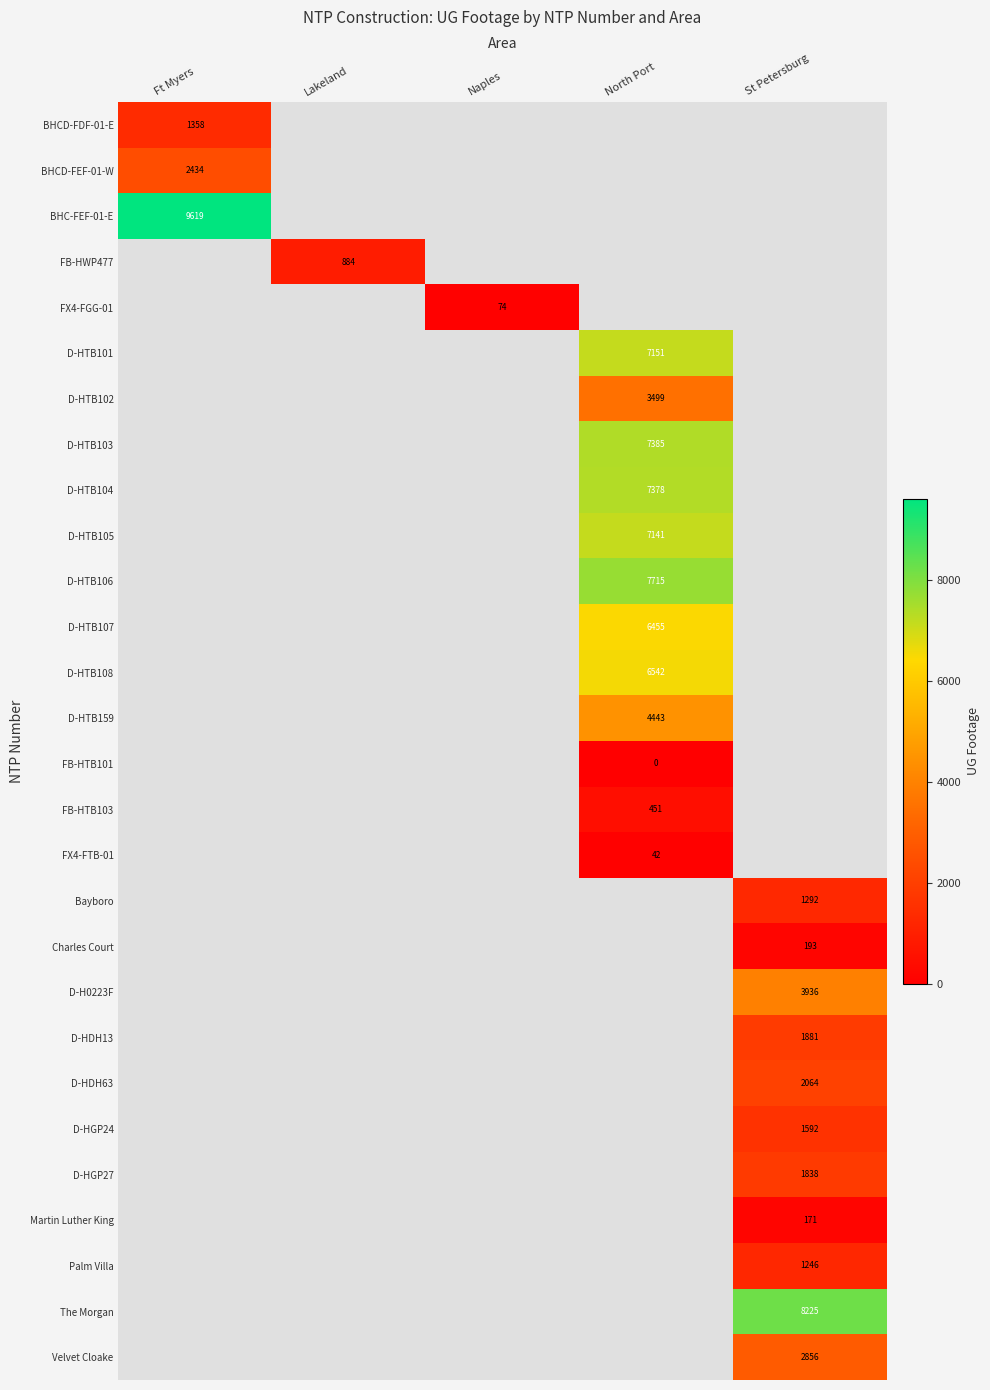

Which label corresponds to the smallest value in the chart?

Lakeland